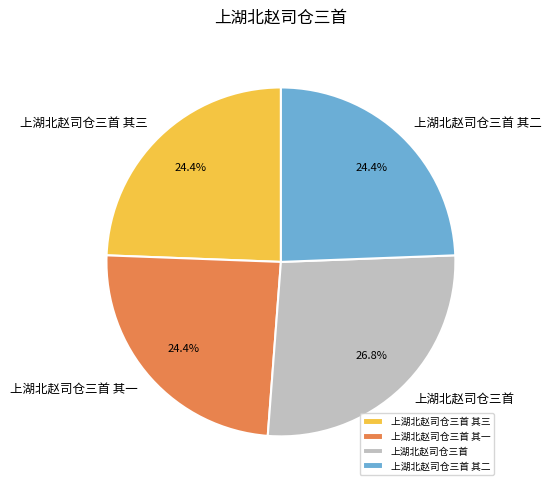

What percentage is the 上湖北赵司仓三首 slice, to the nearest percent?

27%